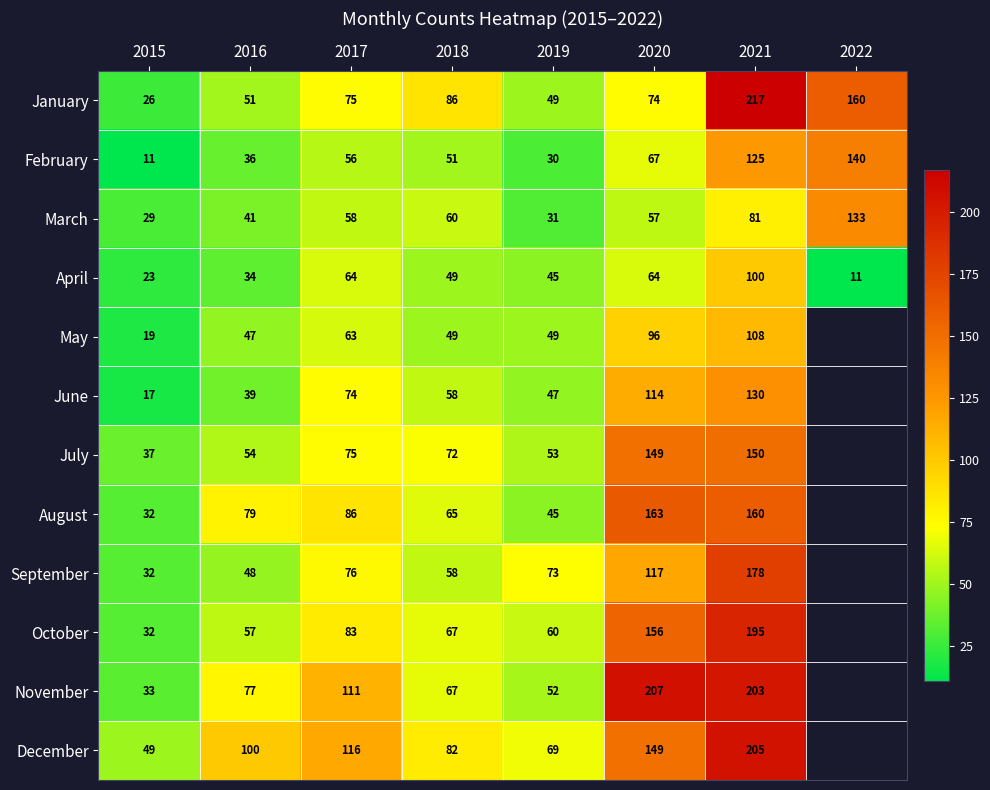

Which series changed the most between 2015 and 2017?

November